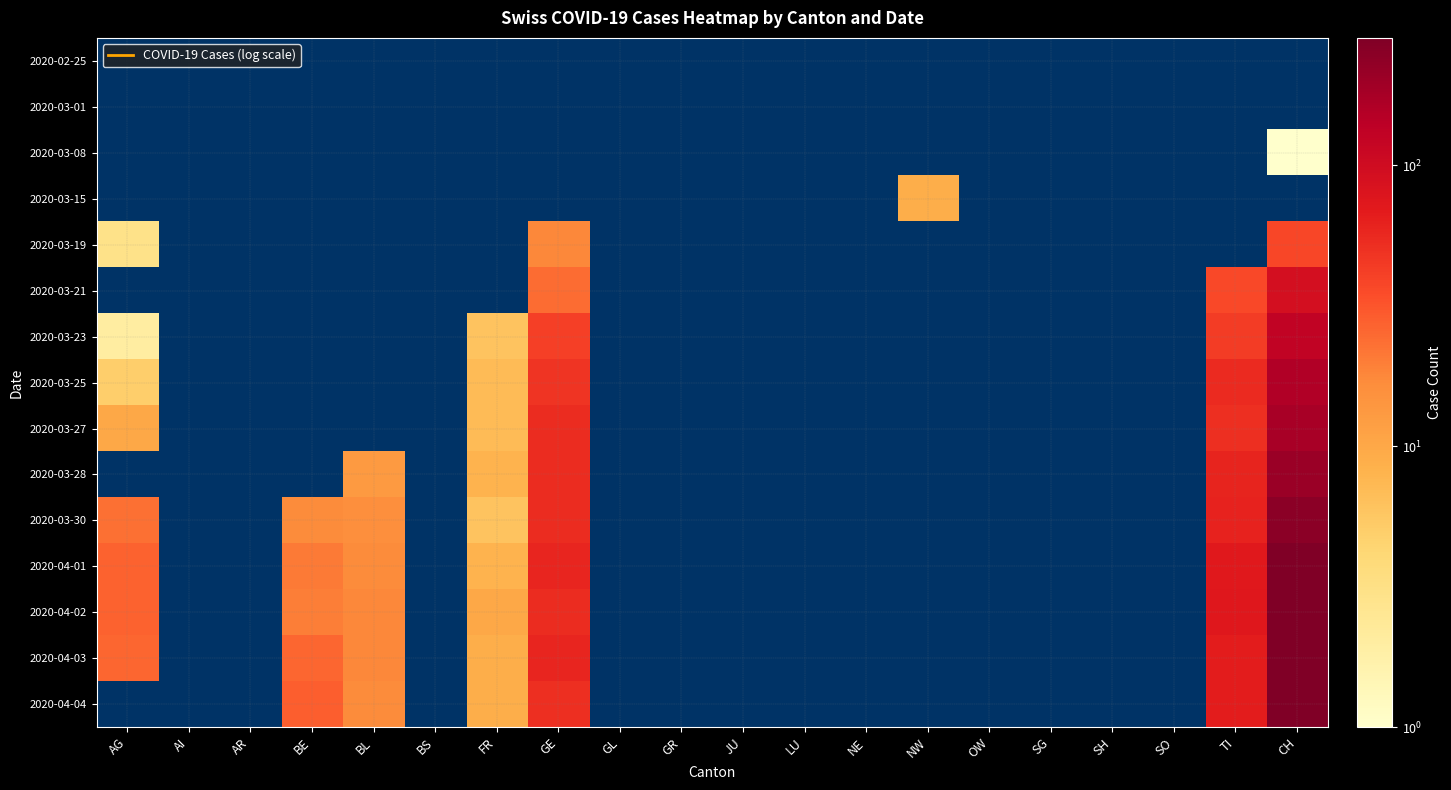

Is the value of 2020-03-27 at JU greater than the value of 2020-02-25 at TI?

No